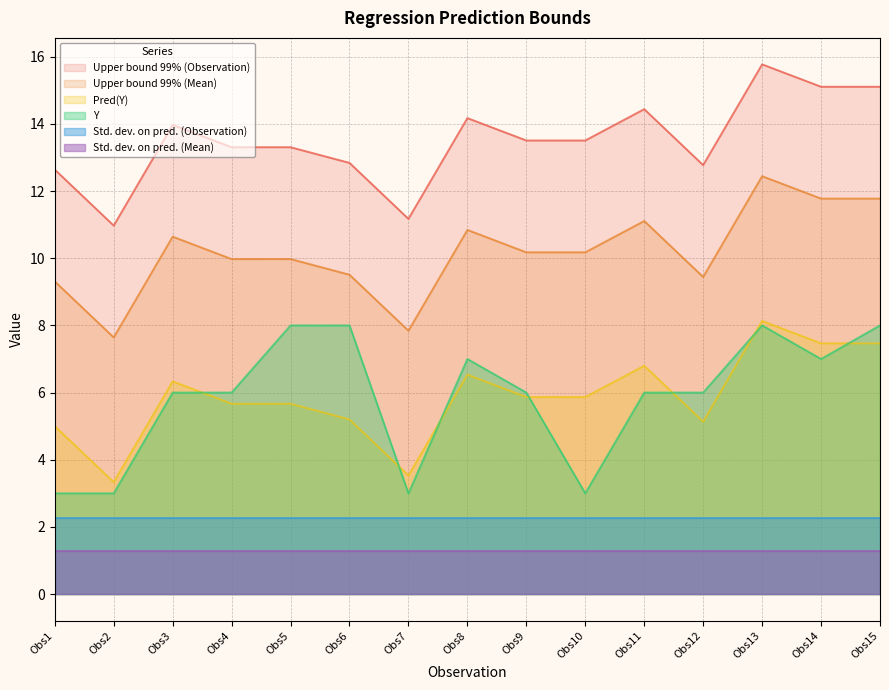

How many values in the Upper bound 99% (Observation) series exceed 13?

10